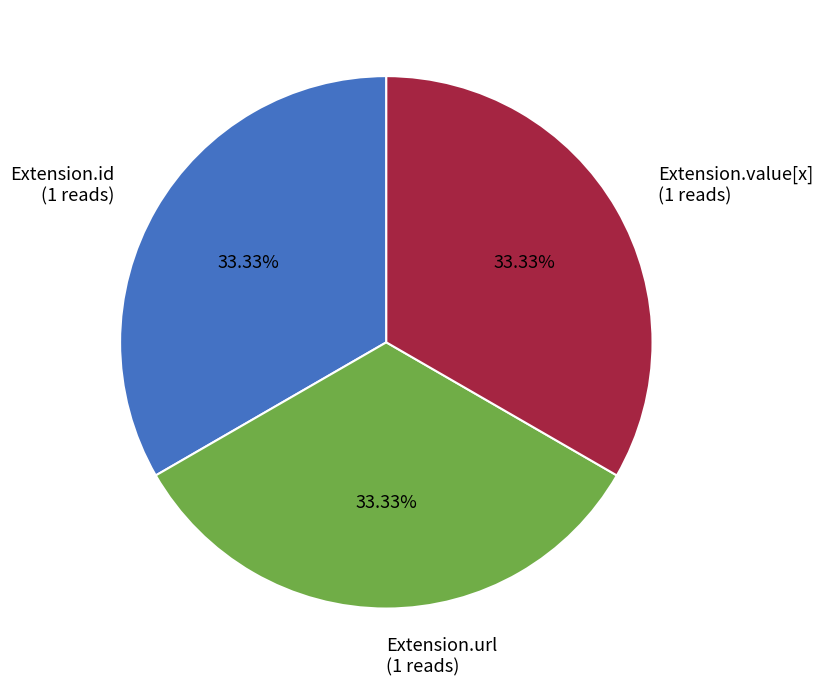

Do Extension.value[x] (1 reads) and Extension.url (1 reads) together represent more than half of the pie?

Yes